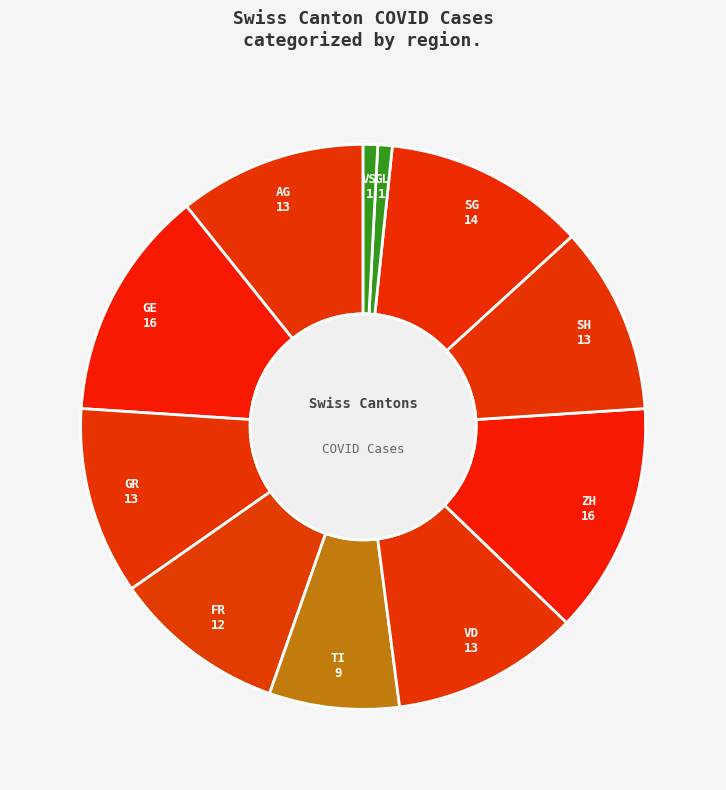

How many segments does this pie chart have?

11